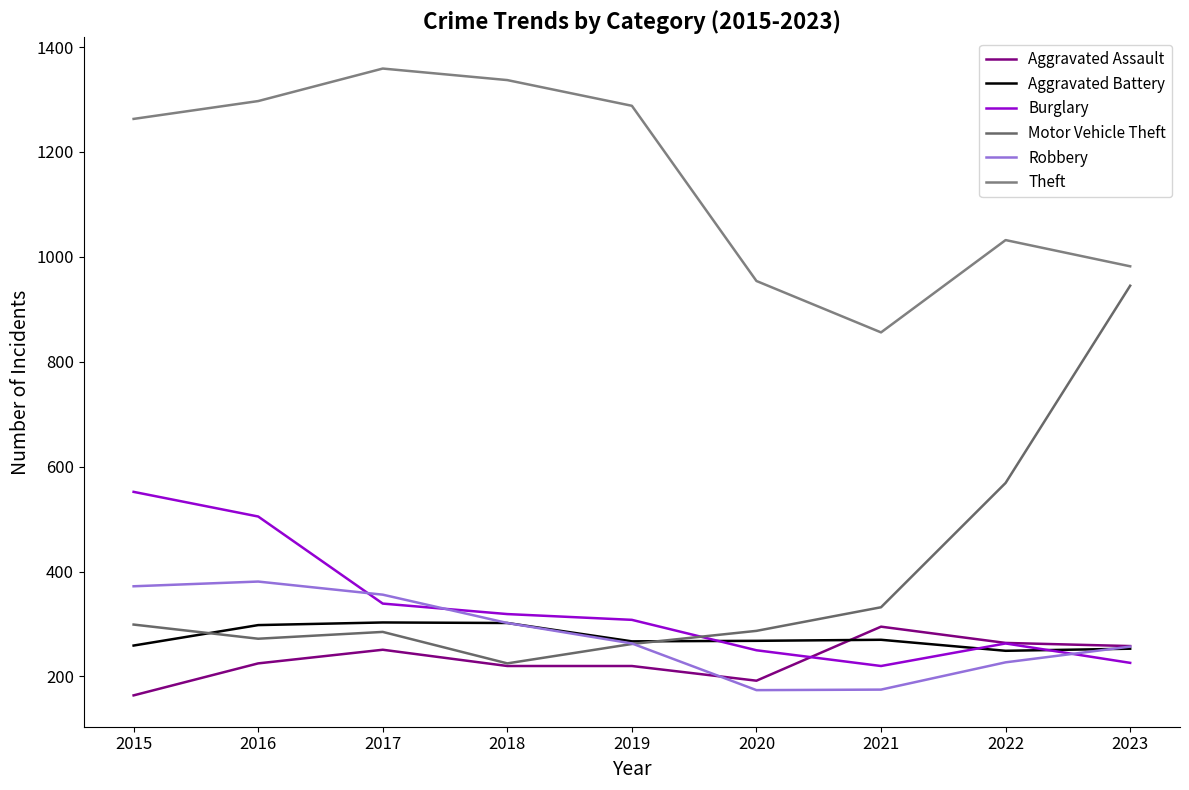

At which category does the chart reach its minimum across all series?

2015